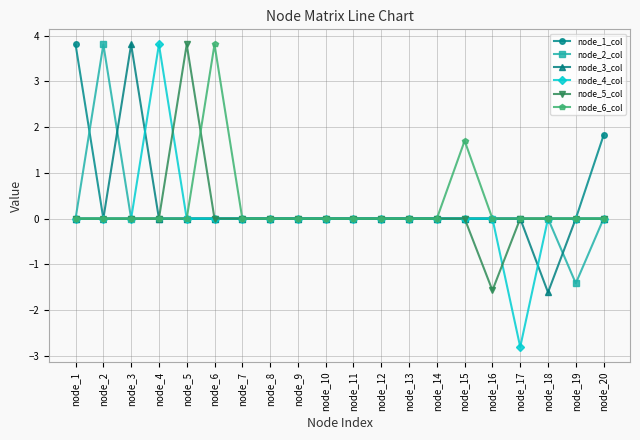

How many categories are shown in the chart?

20